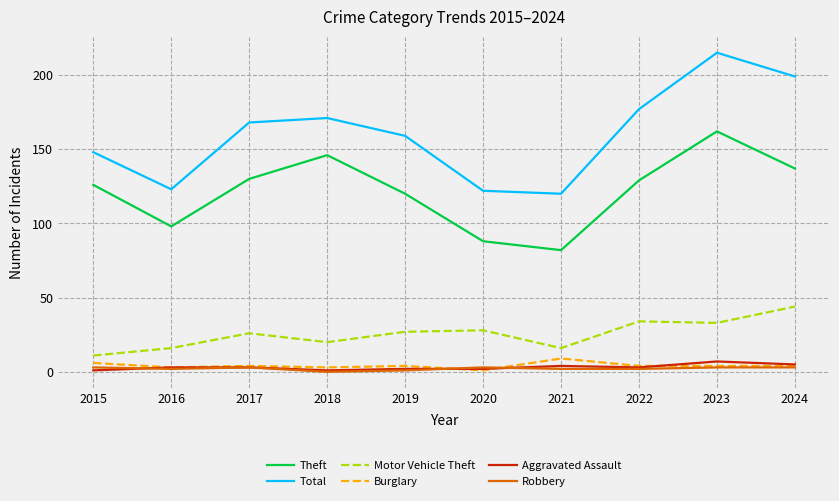

What is the maximum value shown in the chart?

215